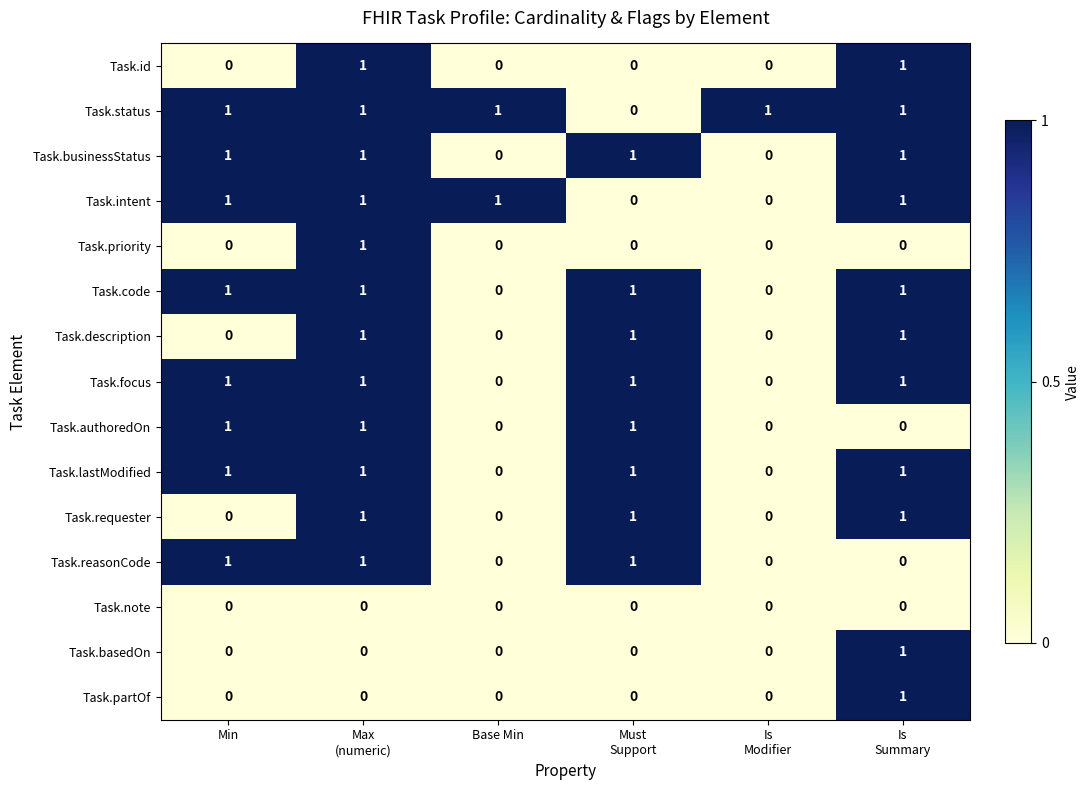

Which series has the largest total across all categories?

Task.status